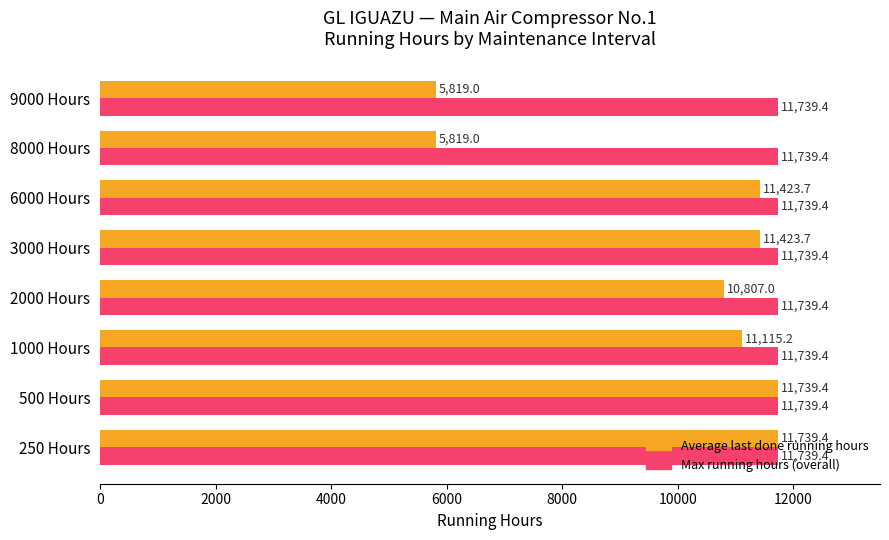

What is the approximate value of Average last done running hours at 6000 Hours?

11423.7